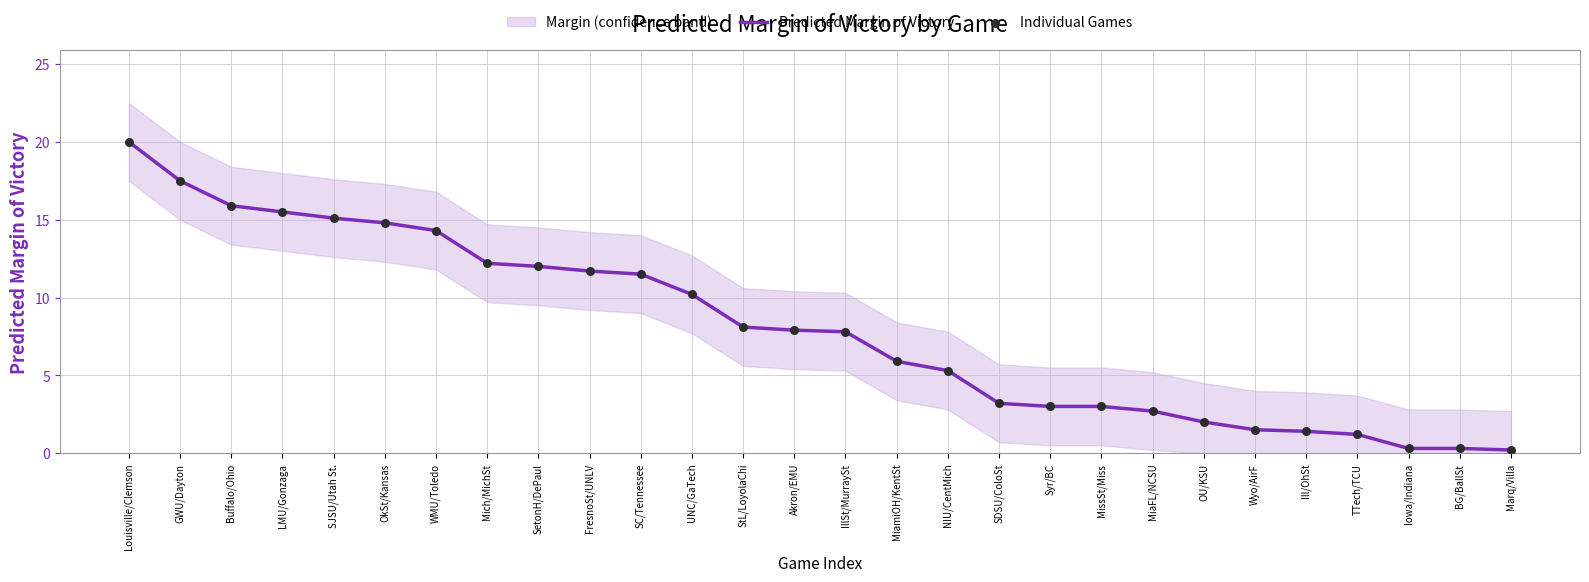

At how many categories does at least one series exceed 13?

7